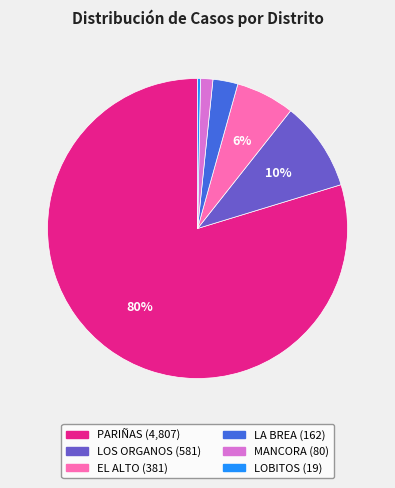

To the nearest percent, what portion does PARIÑAS represent?

80%